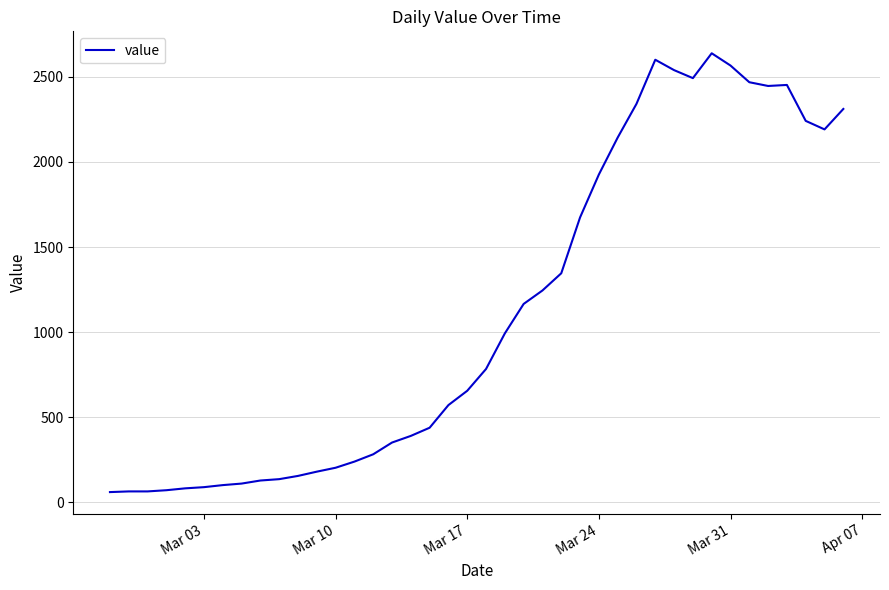

How many categories are shown in the chart?

40